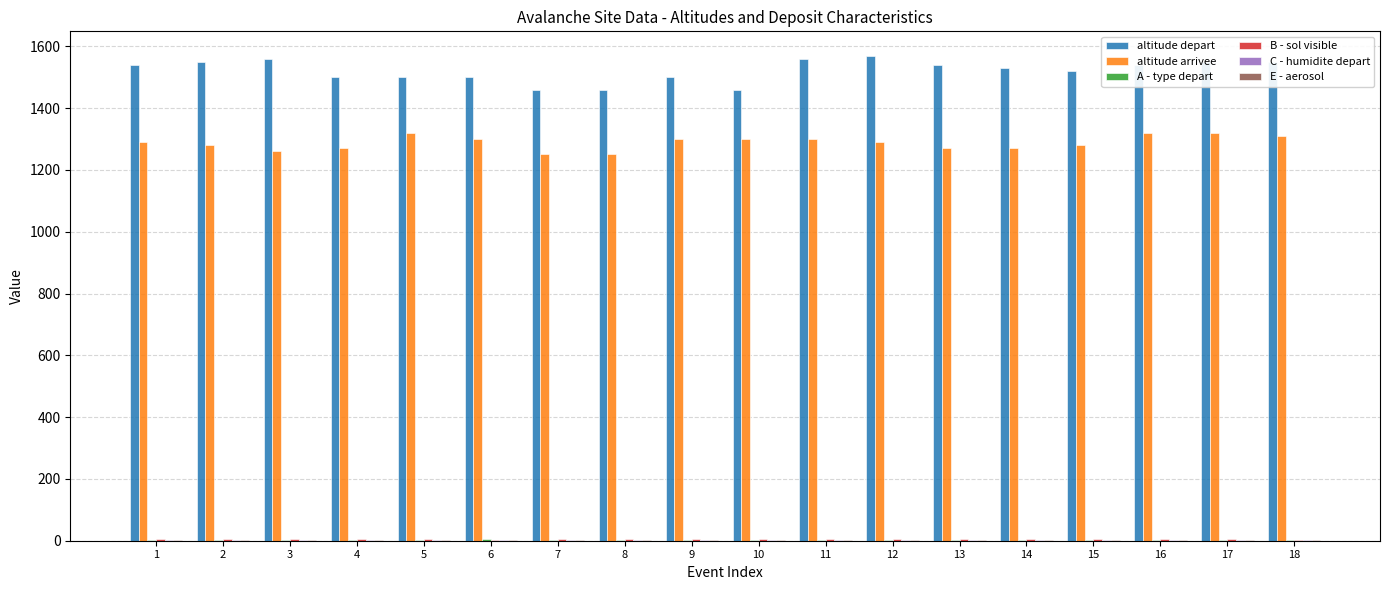

How many altitude arrivee values are between 1270 and 1300?

11